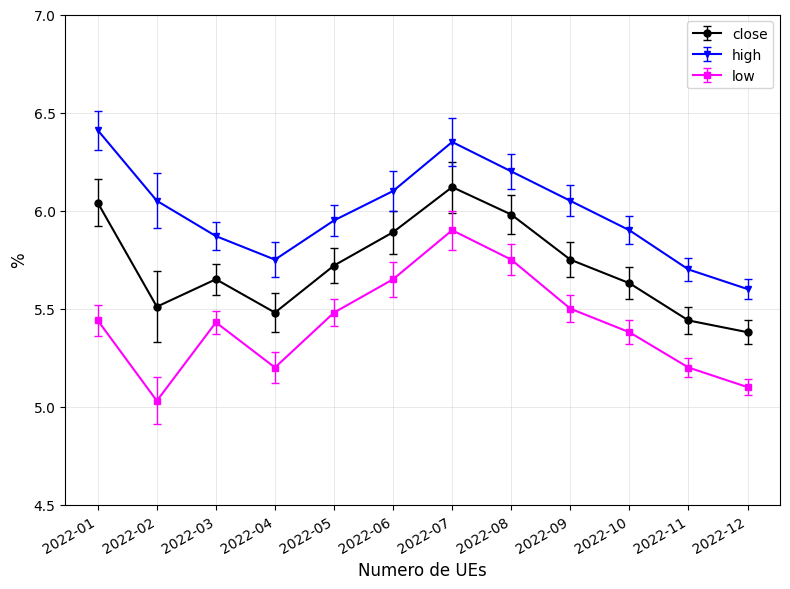

How many categories are shown in the chart?

12